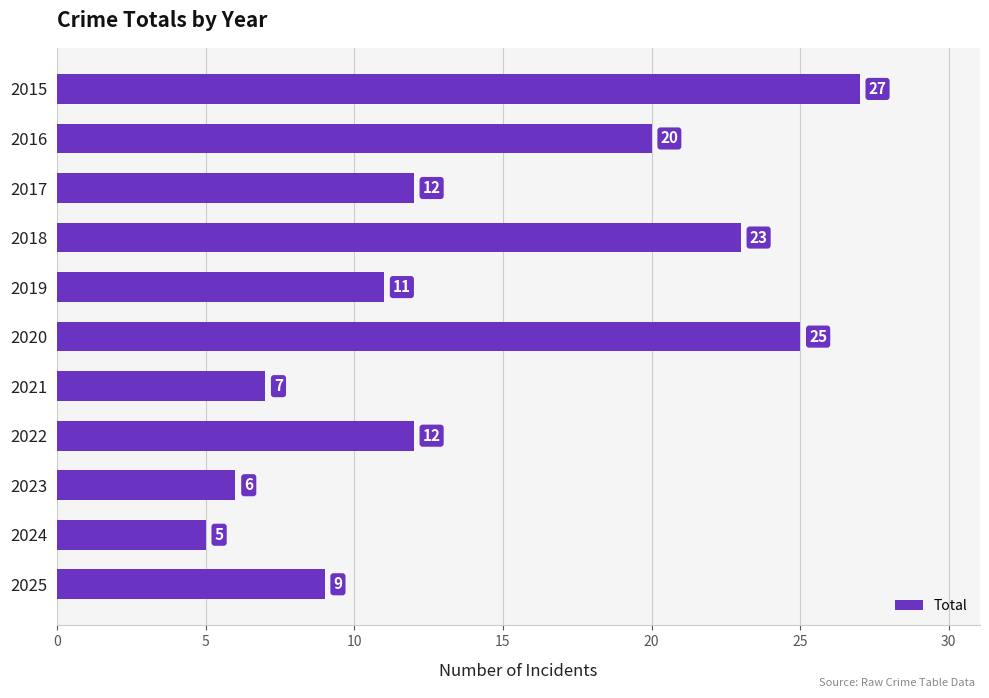

Reading top to bottom, what are all the values shown in this chart?

2015=27	2016=20	2017=12	2018=23	2019=11	2020=25	2021=7	2022=12	2023=6	2024=5	2025=9